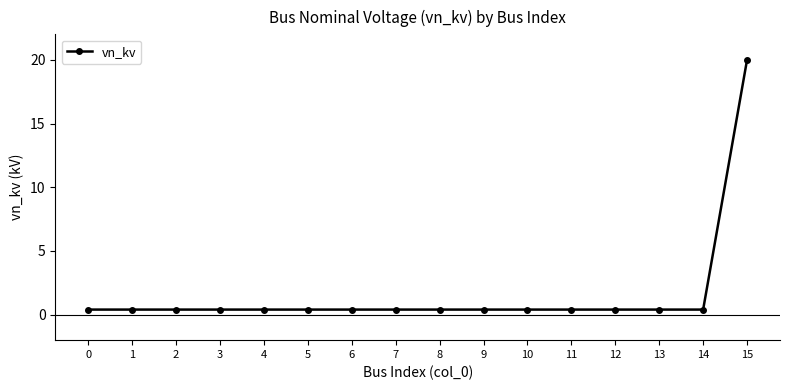

What is the average value?

1.6